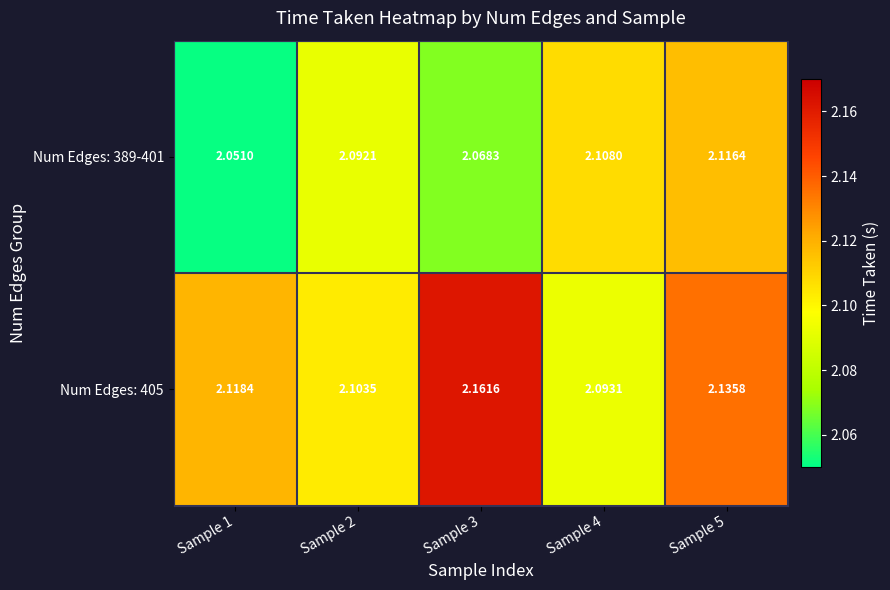

Count the number of categories in the chart.

5